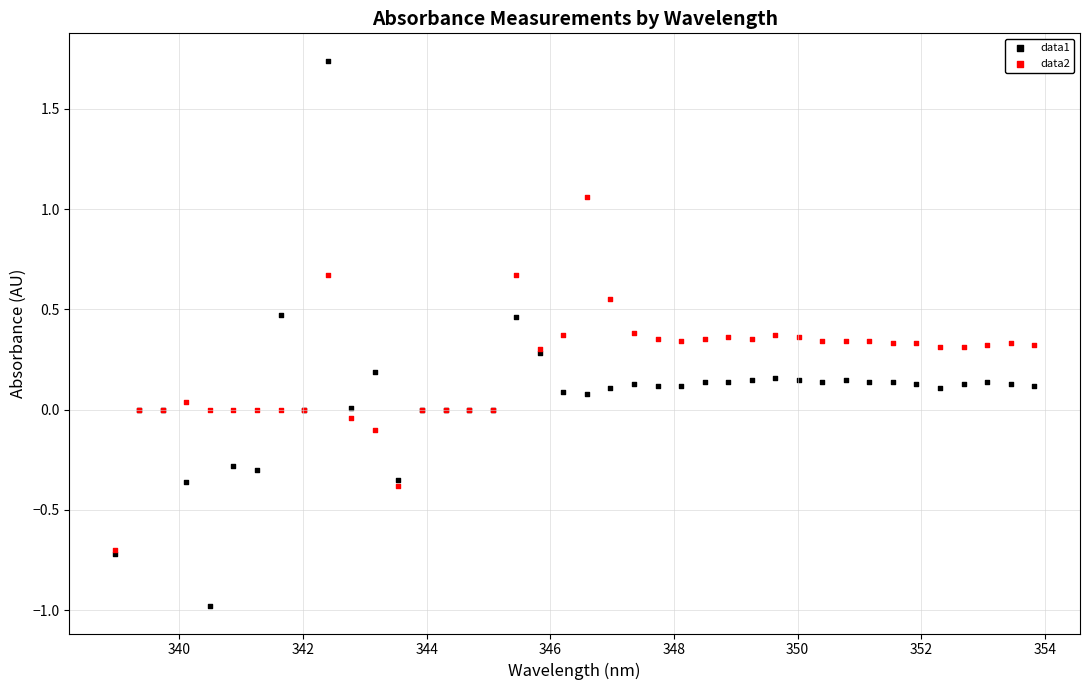

Which series has the widest spread of Y values?

data1